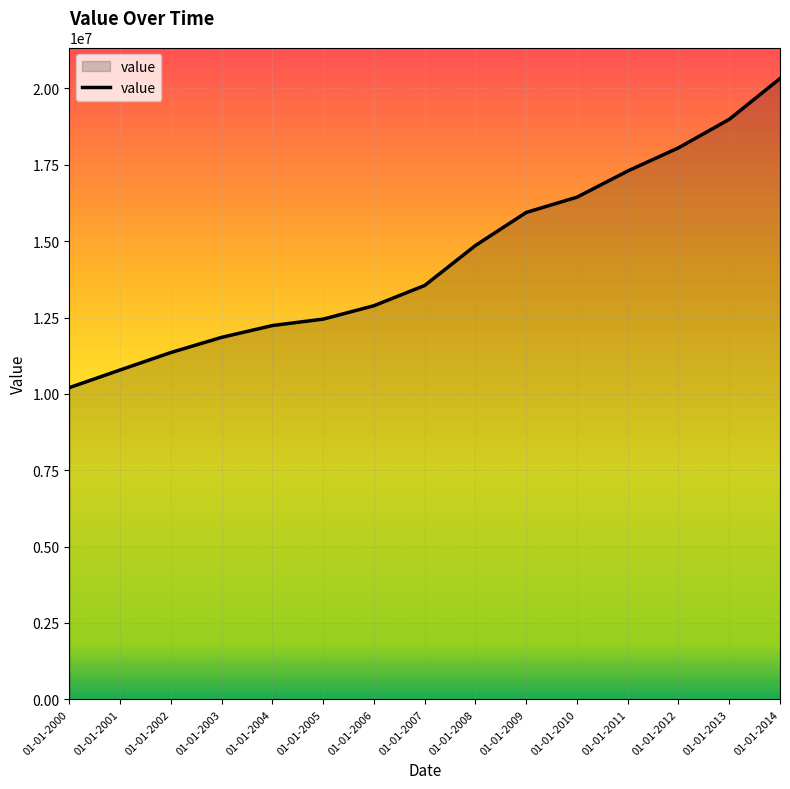

Which label corresponds to the smallest value in the chart?

01-01-2000